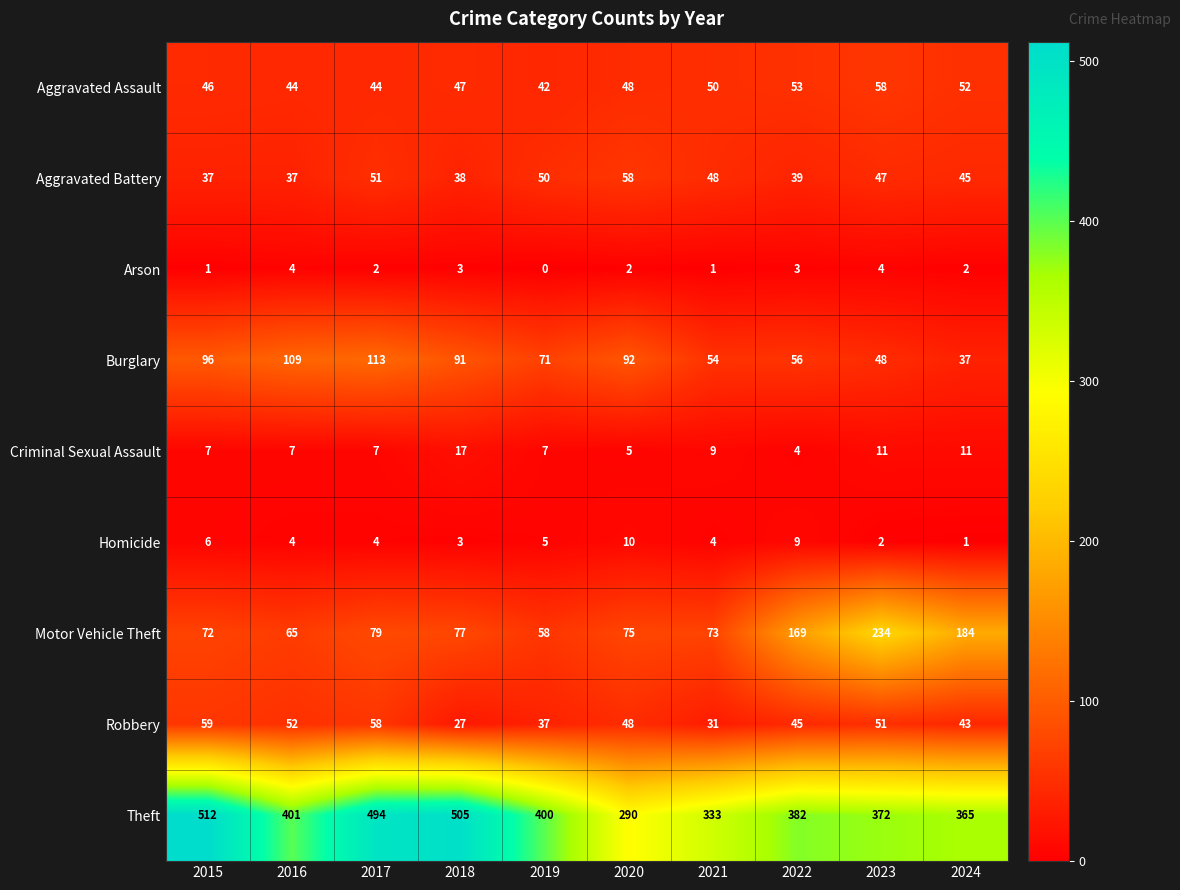

What is the maximum value shown in the chart?

512